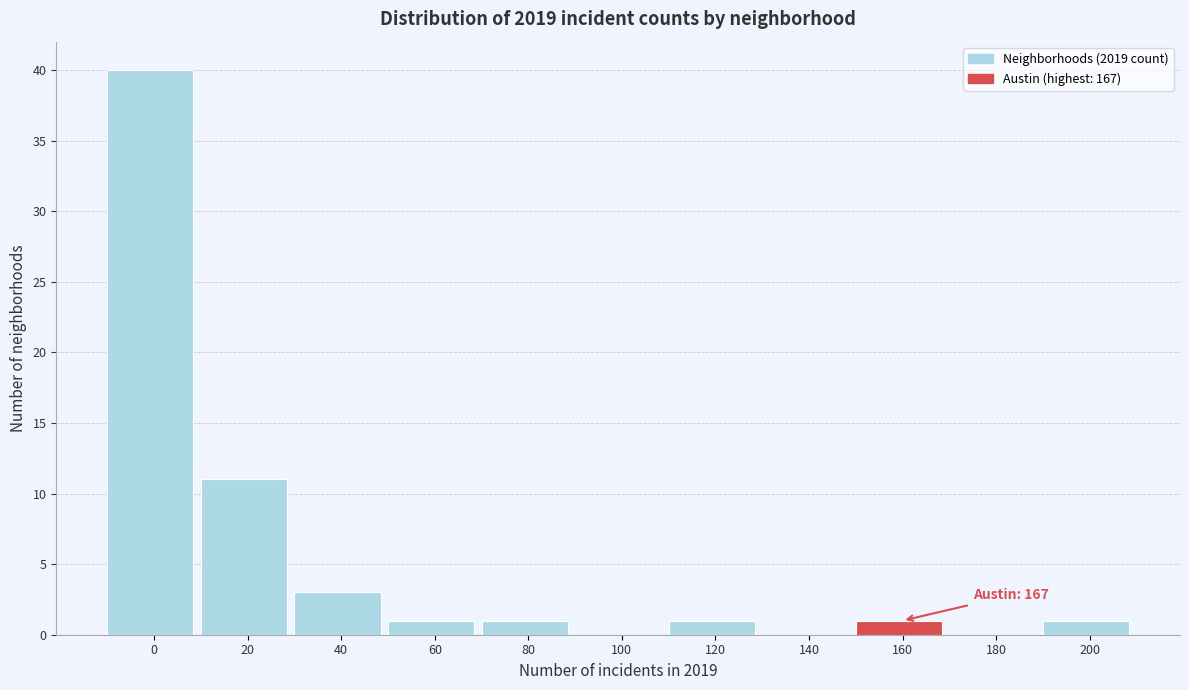

Reading left to right, what are all the values shown in this chart?

0=40	20=11	40=3	60=1	80=1	100=0	120=1	140=0	160=1	180=0	200=1